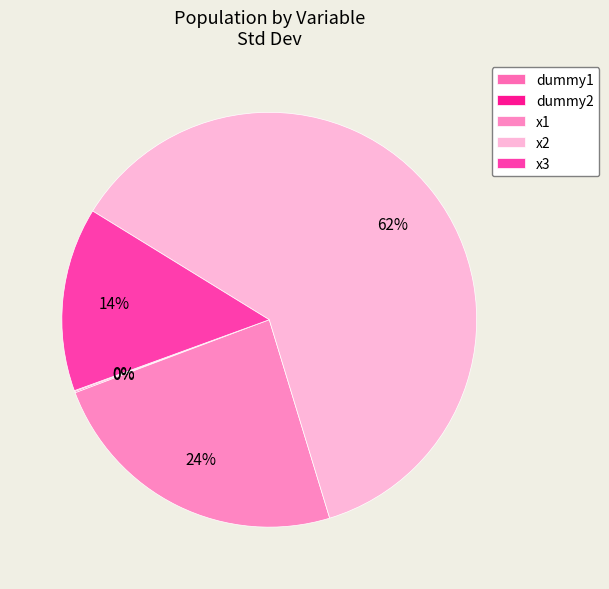

Rank the categories by value from highest to lowest.

x2, x1, x3, dummy2, dummy1